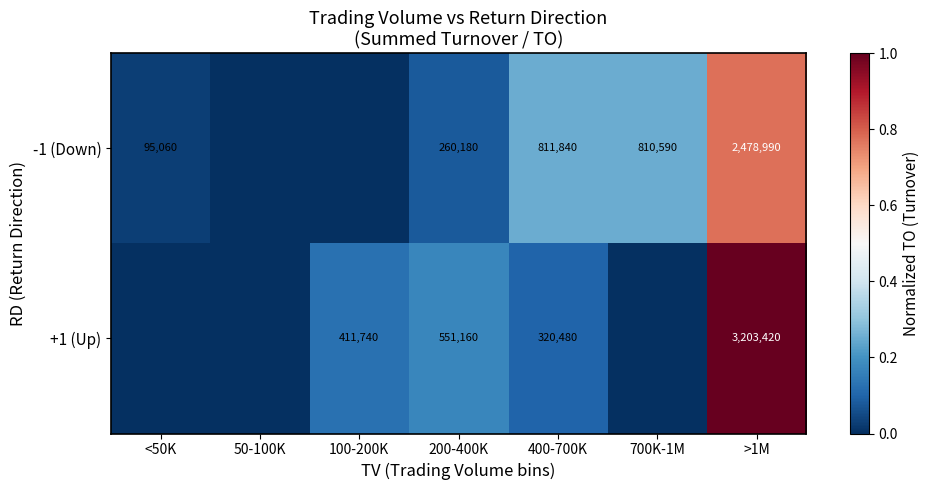

Between <50K and 700K-1M, which is larger?

700K-1M